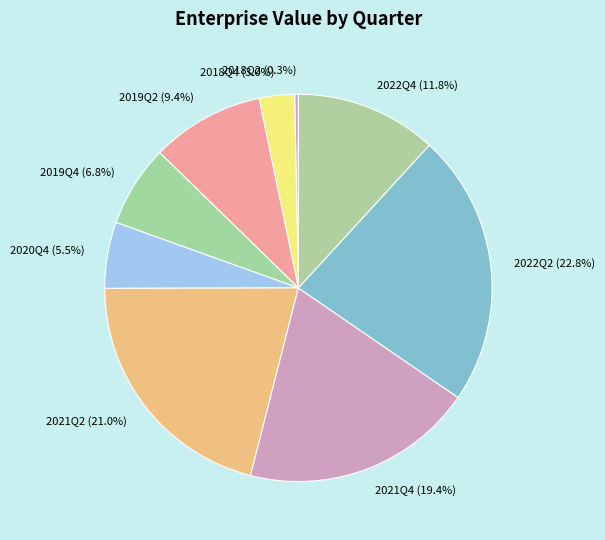

Does 2018Q2 account for over 50% of the chart?

No